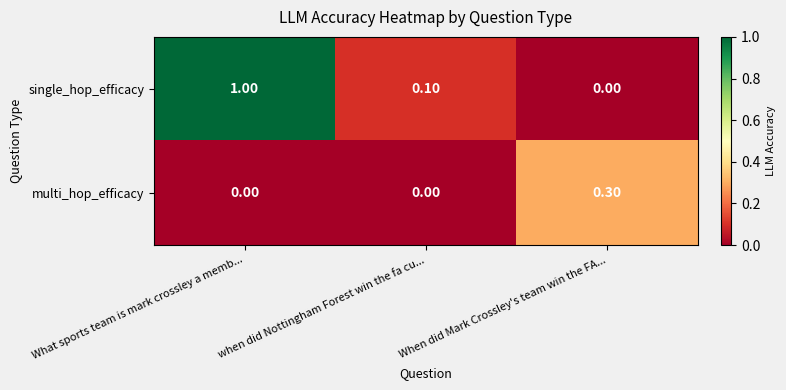

Which category has the highest value in the single_hop_efficacy series?

What sports team is mark crossley a memb...